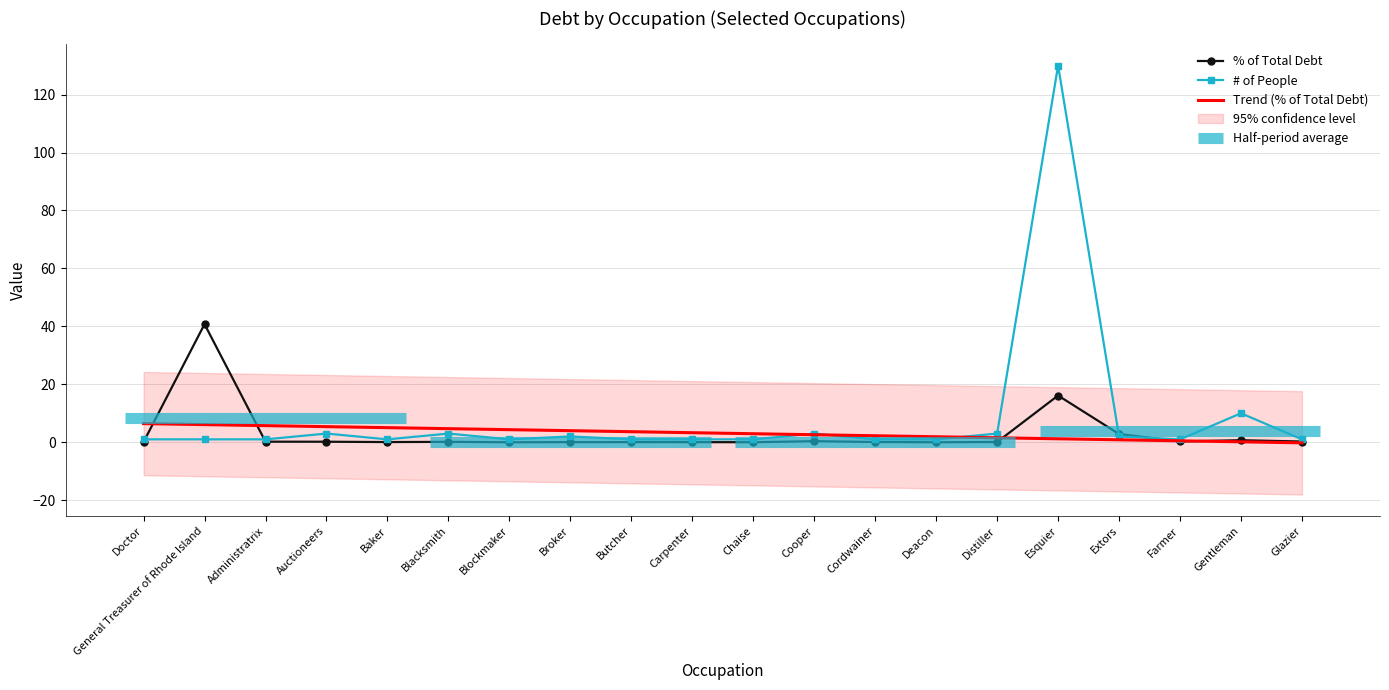

True or false: # of People has more than 1 interior local peaks.

True